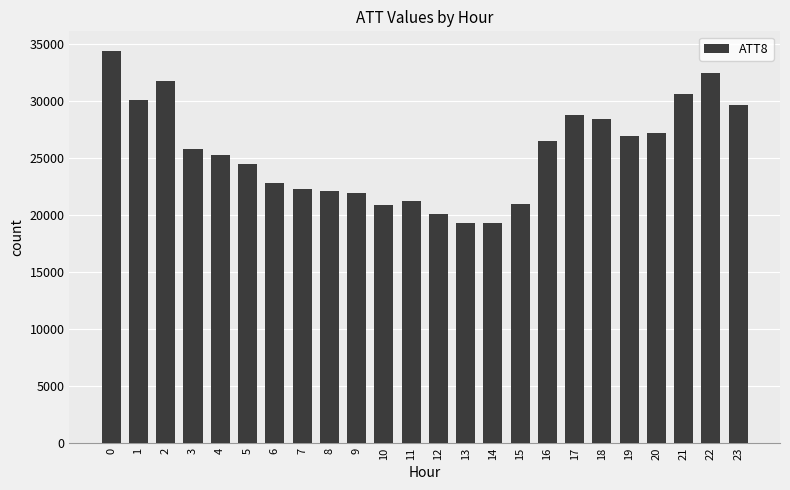

What is the ratio of the value at 13 to the value at 14?

1.0